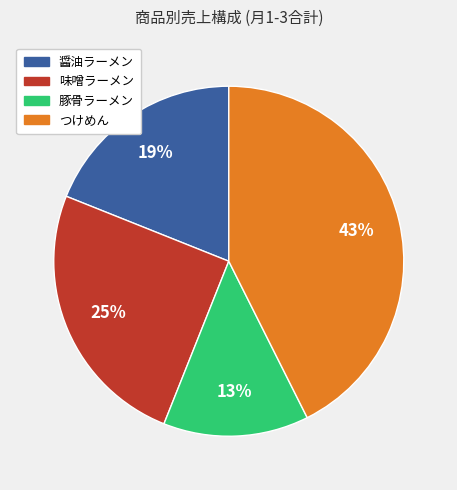

What percentage is the 醤油ラーメン slice, to the nearest percent?

19%